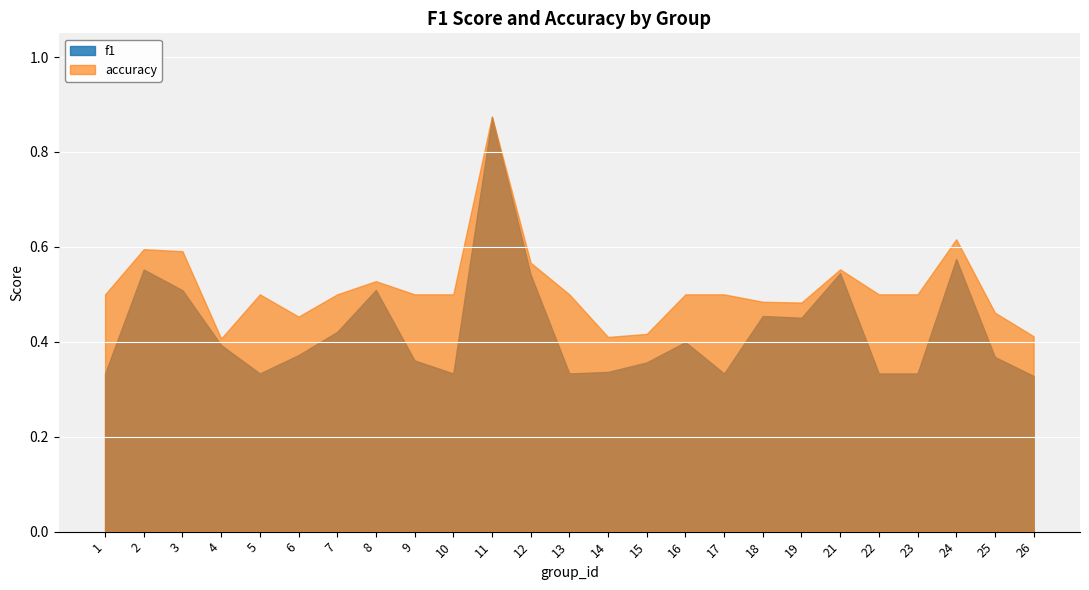

Count the number of data series in this chart.

2